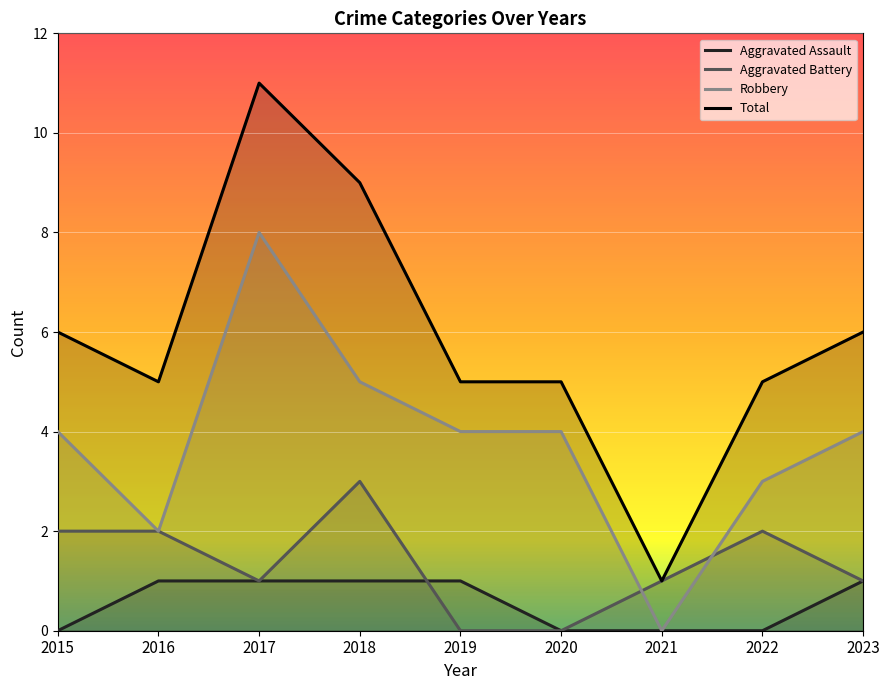

Is it true that Aggravated Battery equals 0 at 2017?

False